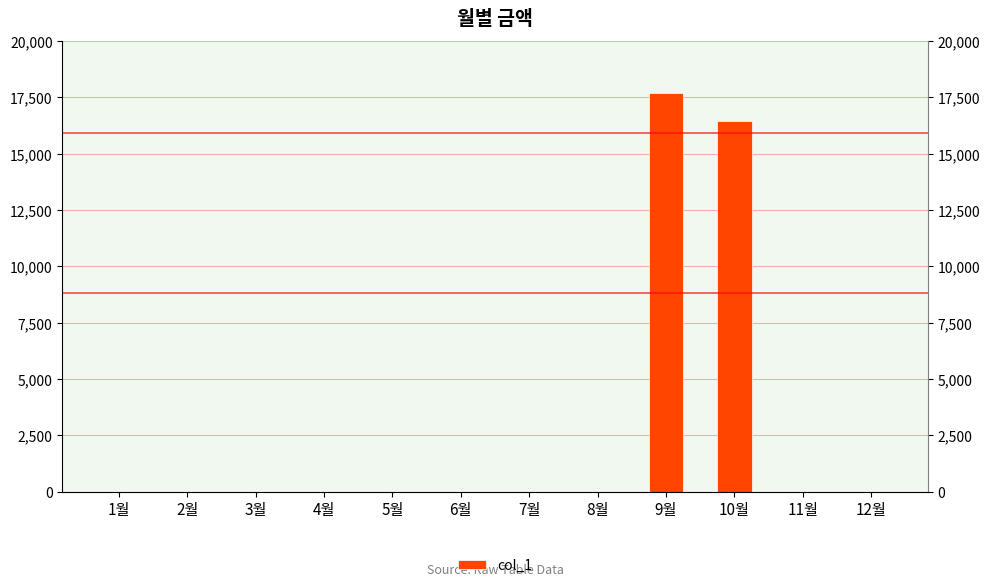

What is the average value?

2845